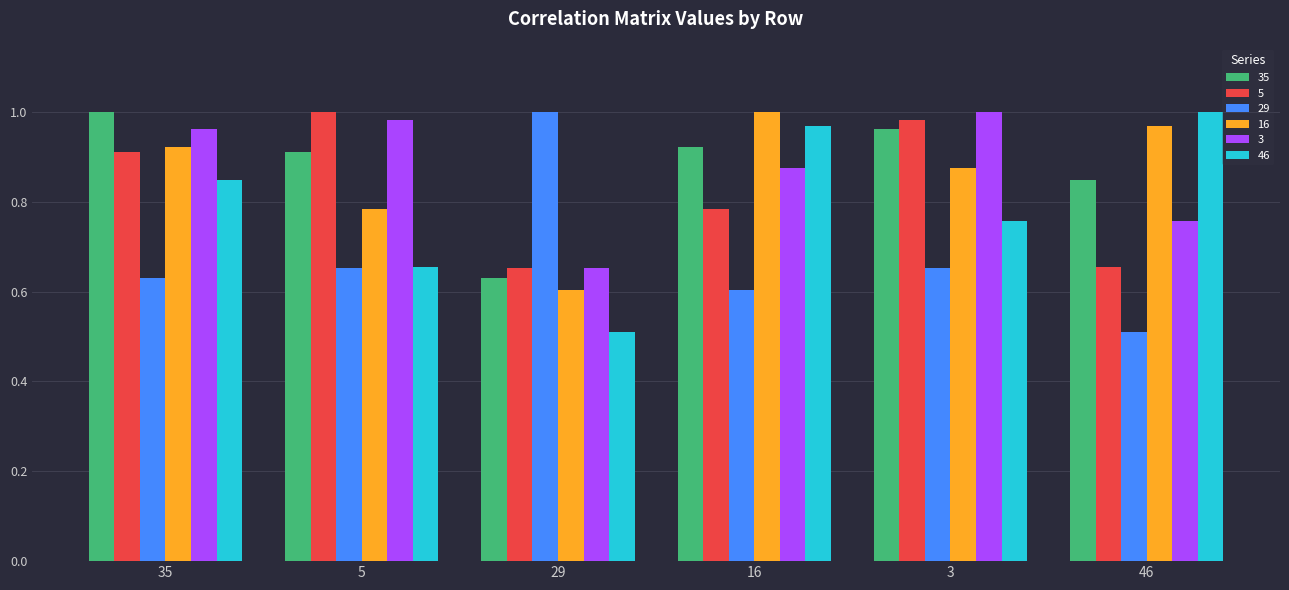

What is the label of the 3rd bar from the left?

29